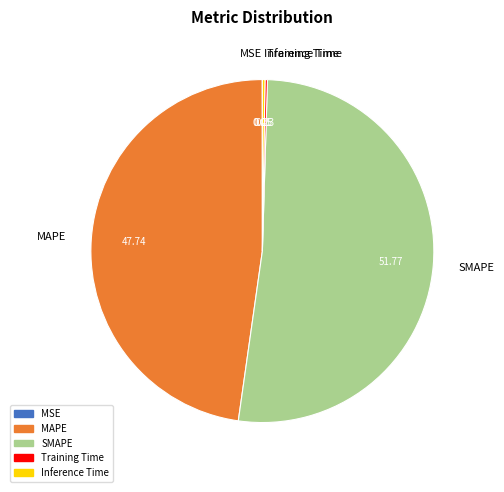

Which slice is the largest?

SMAPE